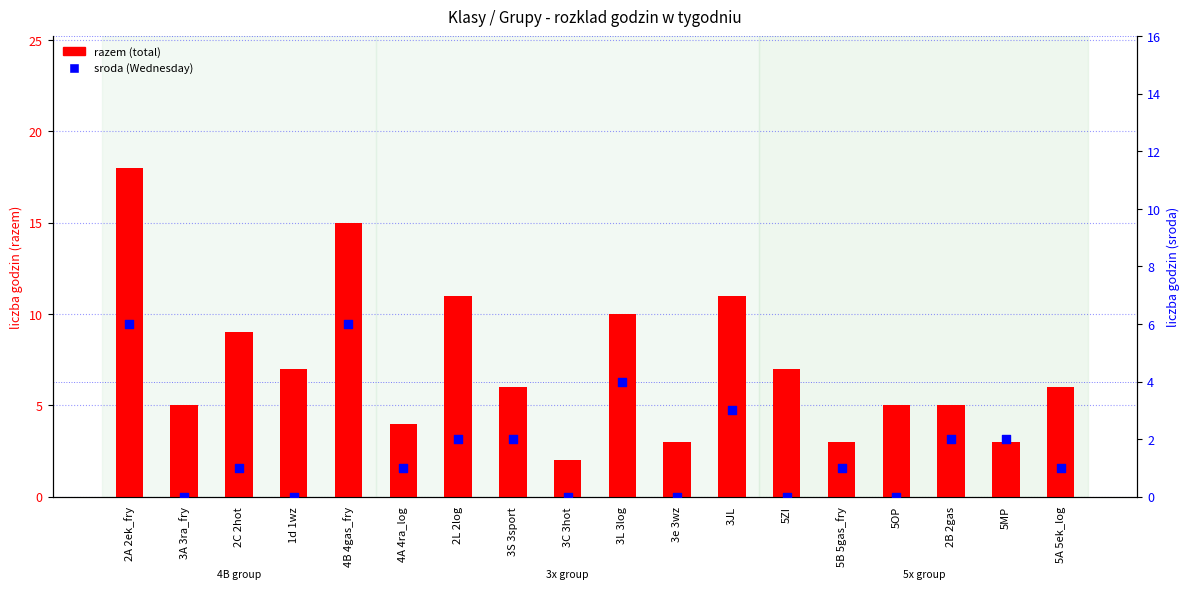

At how many categories does at least one series exceed 8?

6